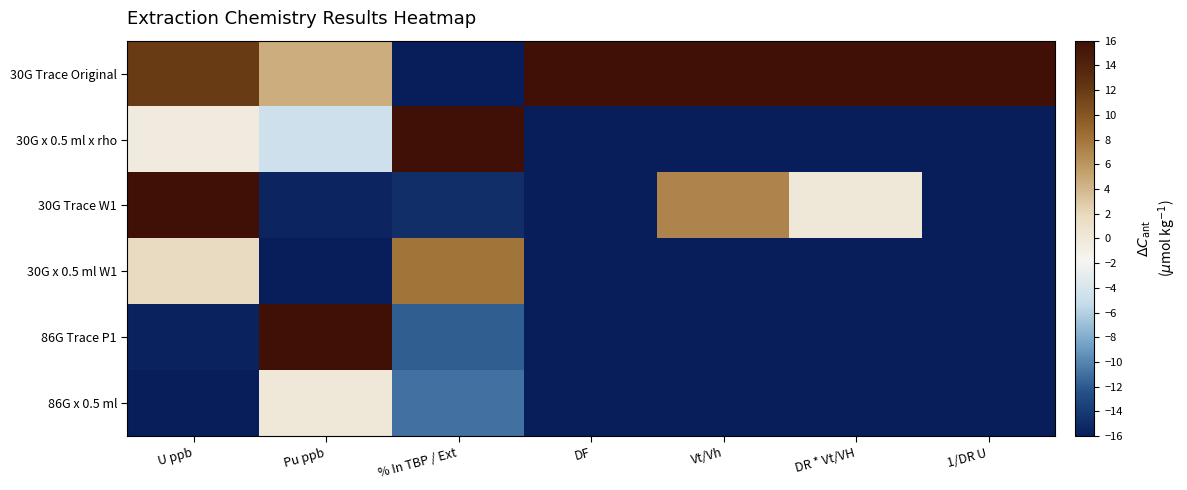

At 1/DR U, list the series in order from smallest to largest.

30G x 0.5 ml x rho, 30G x 0.5 ml W1, 86G Trace P1, 86G x 0.5 ml, 30G Trace W1, 30G Trace Original